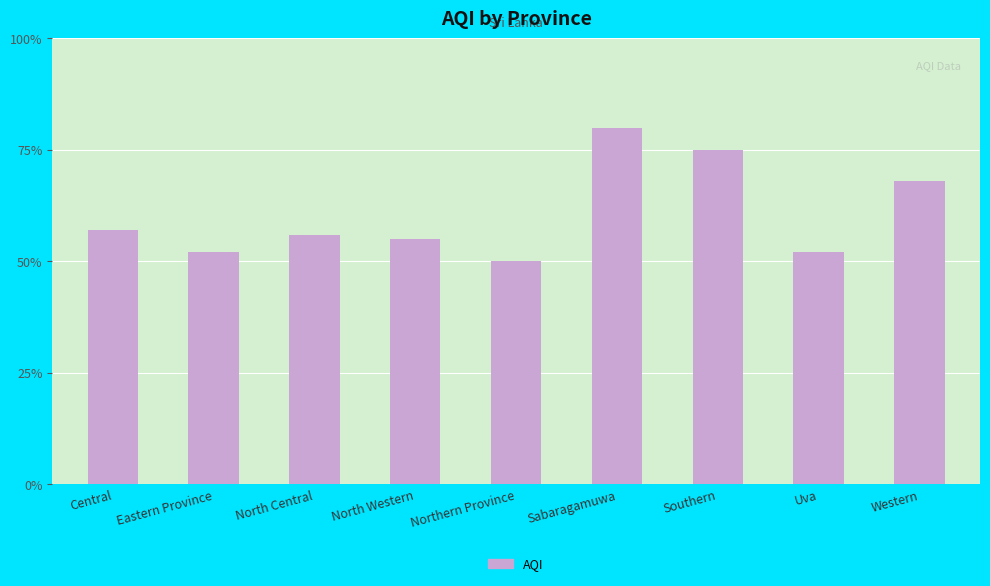

What value does the data have at Central?

57